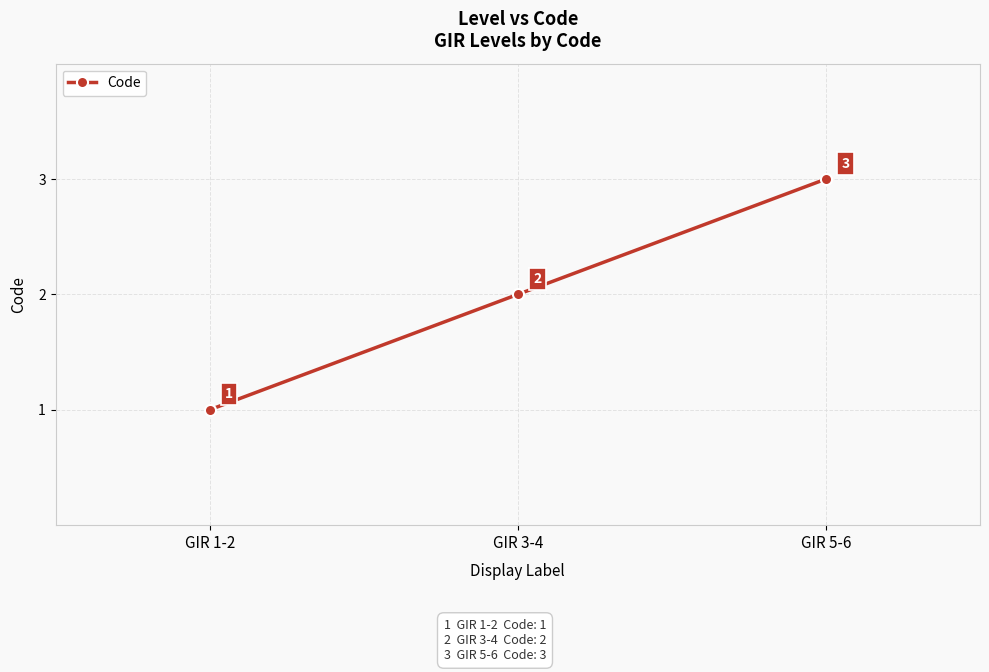

How many values are between 1 and 3?

3